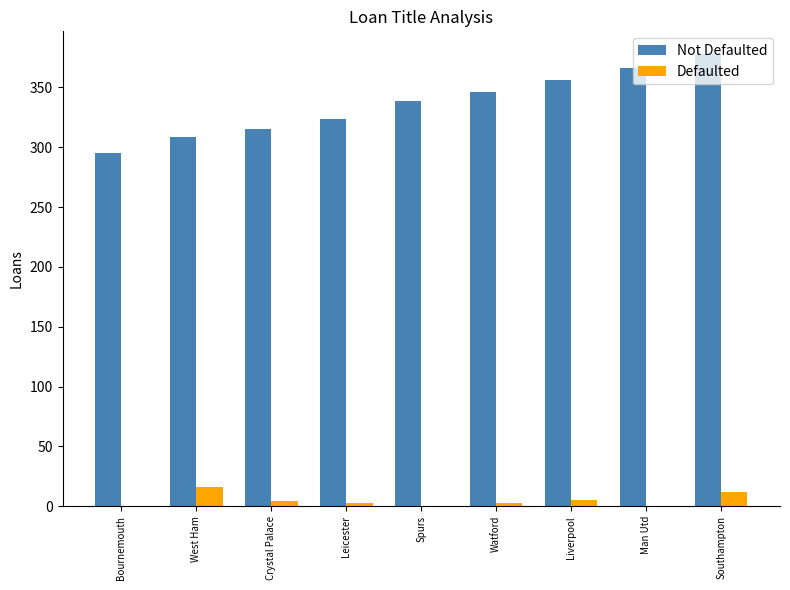

The value of Defaulted at Southampton is 12. True or false?

True